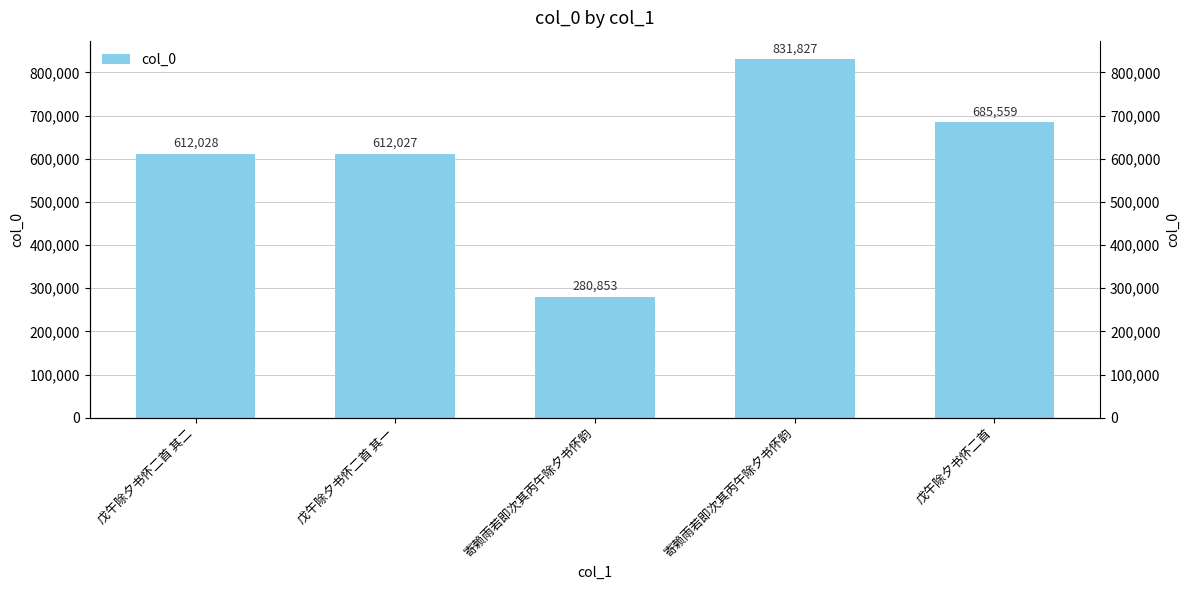

True or false: the data shows 1218503 at 寄赖雨若即次其丙午除夕书怀韵.

False